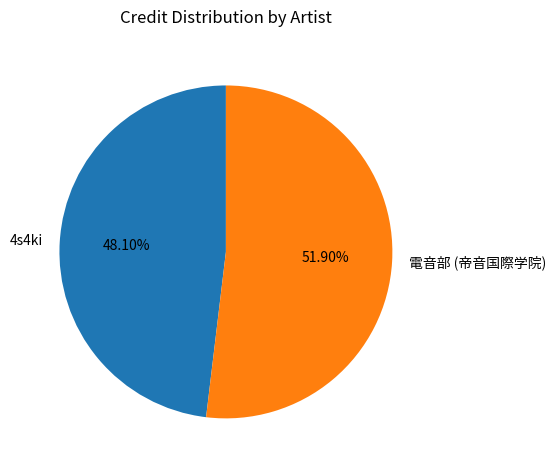

What percentage is the 4s4ki slice, to the nearest percent?

48%